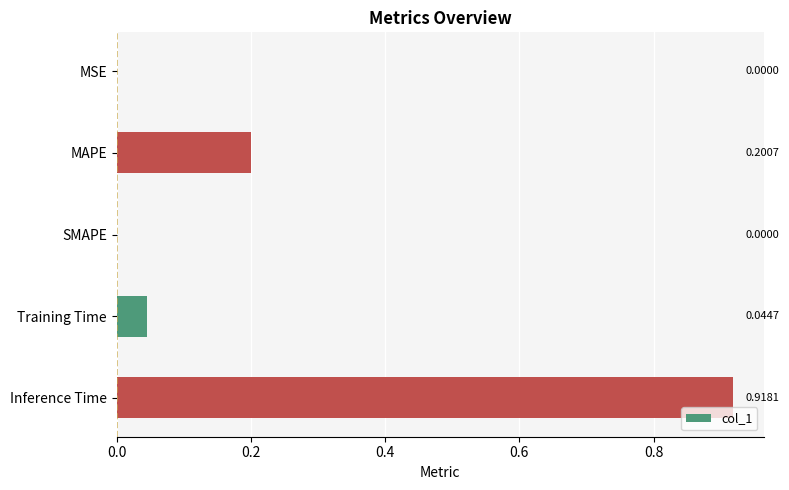

What is the average value?

0.2